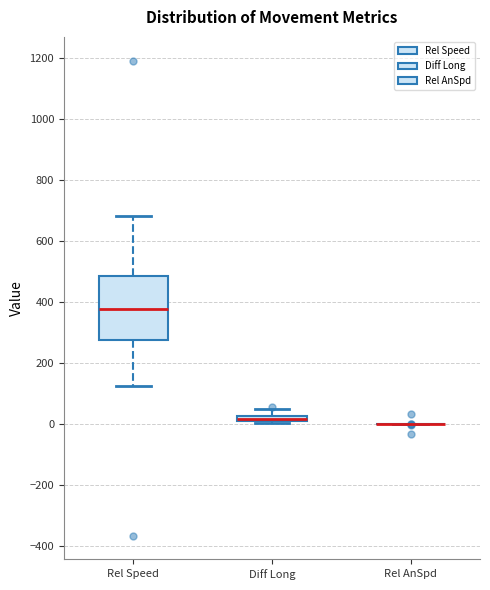

Comparing the boxes themselves (not the whiskers), which one is the tallest?

Rel Speed